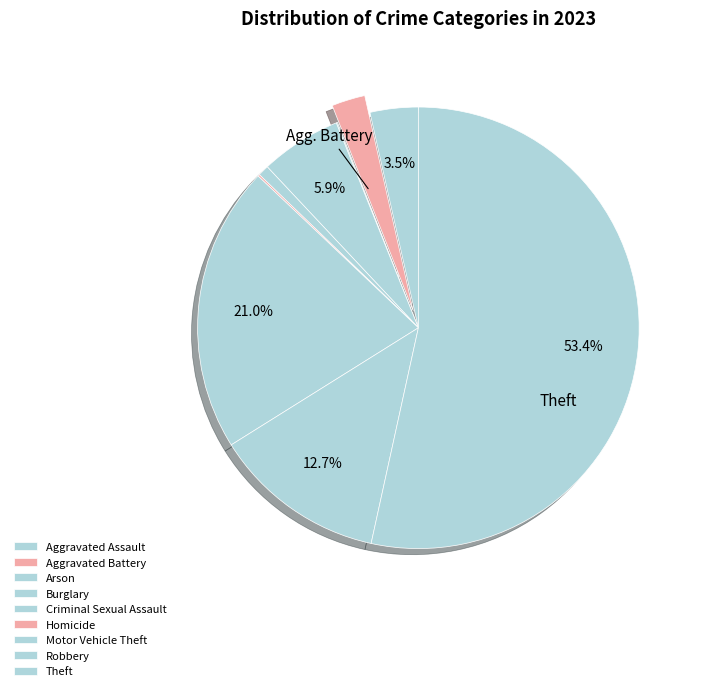

Rank the categories by value from lowest to highest.

Arson, Homicide, Criminal Sexual Assault, Aggravated Battery, Aggravated Assault, Burglary, Robbery, Motor Vehicle Theft, Theft